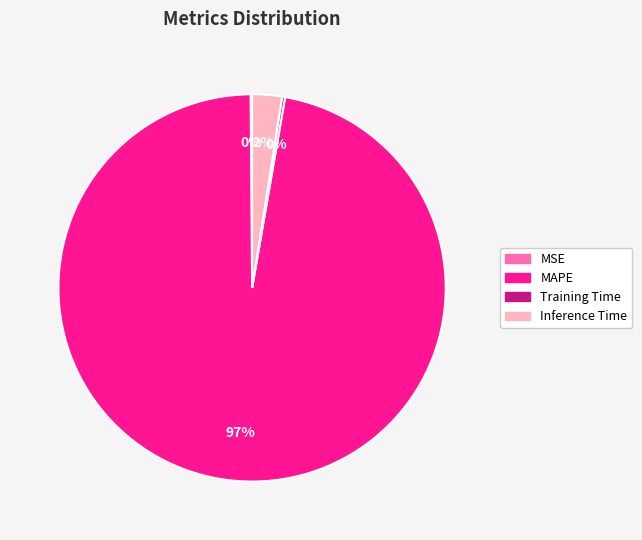

What percentage is the Inference Time slice, to the nearest percent?

2%